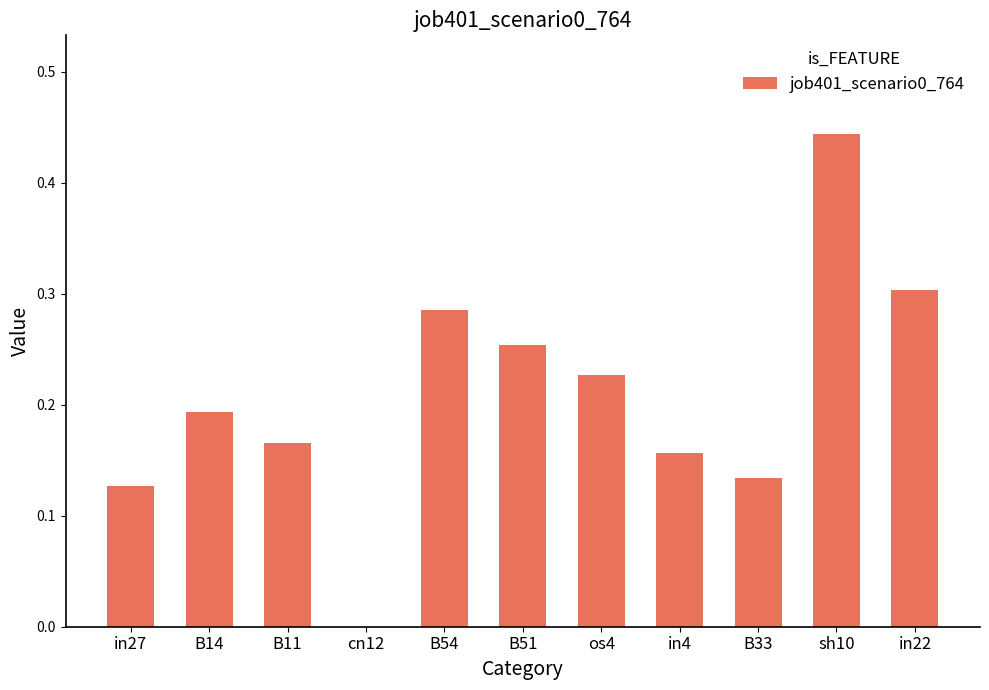

True or false: the data shows 0.3 at B54.

True